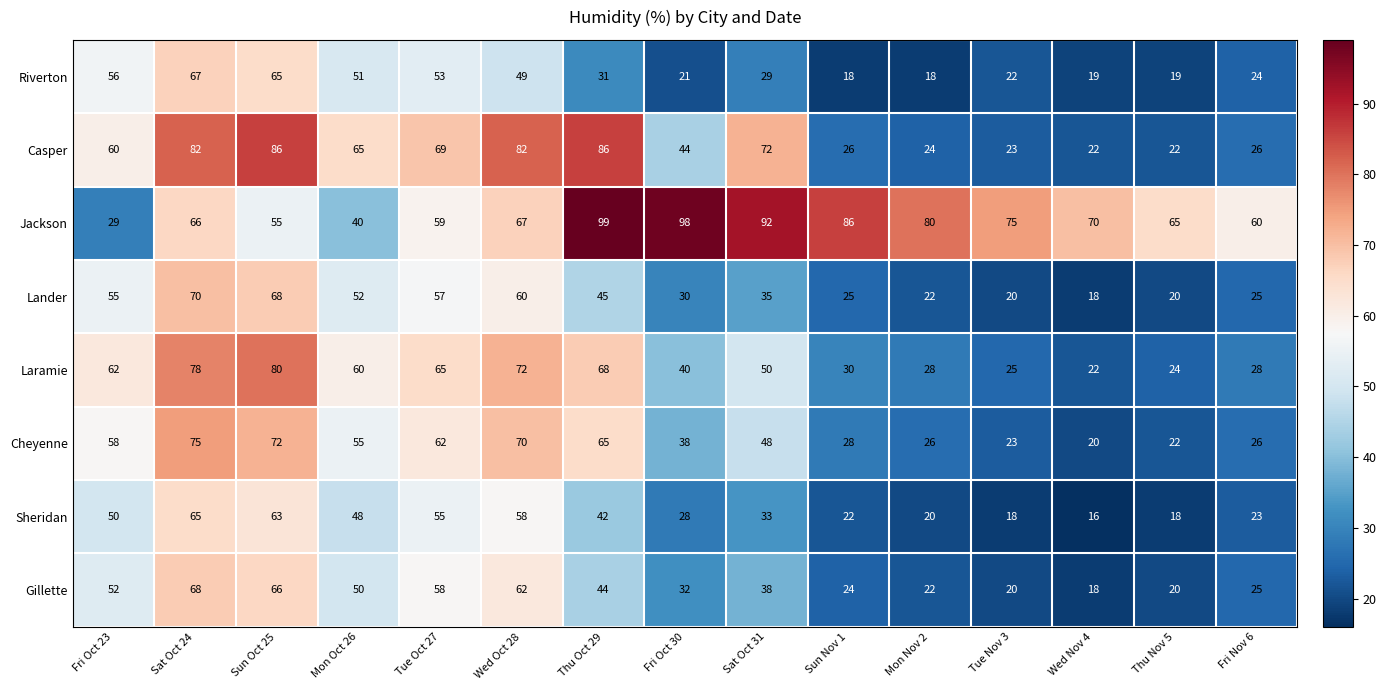

At which category does the chart reach its minimum across all series?

Wed Nov 4